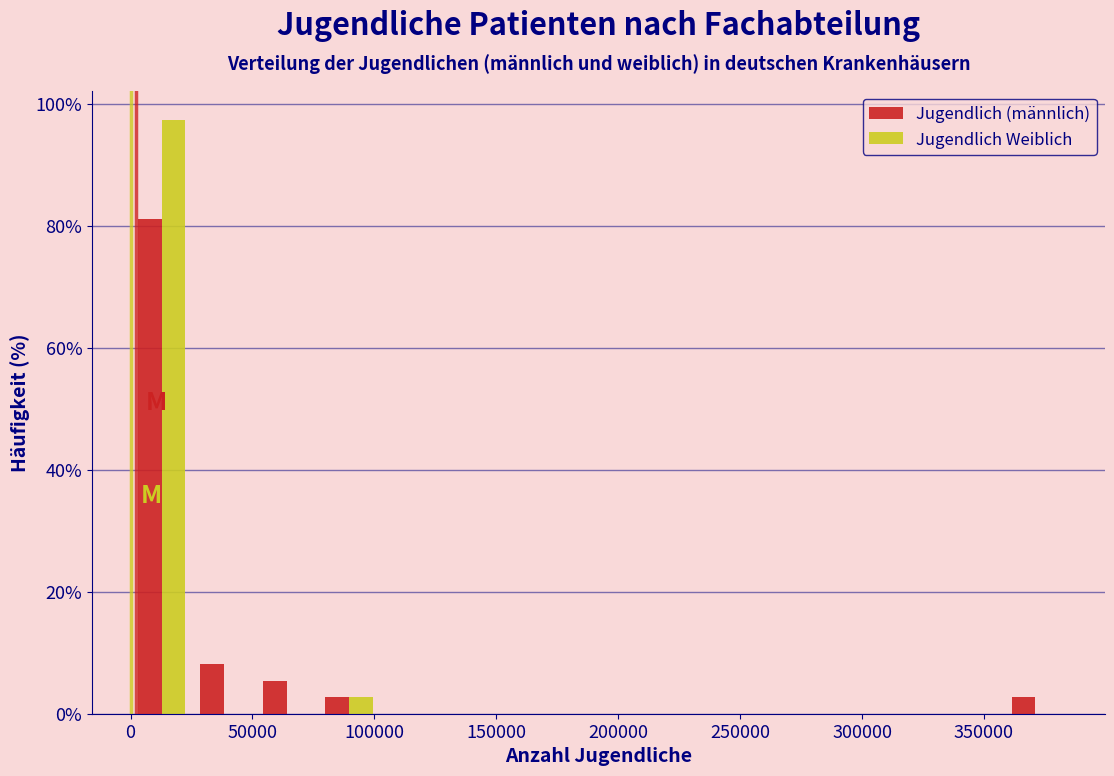

Reading left to right, transcribe this chart: for each range on the x-axis, give the height of each series' bar. Neither the bar edges nor the heights are printed on the chart, so give them approximately, as read against the axes.

0 to 25000: Jugendlich (männlich)=82	Jugendlich Weiblich=98
25000 to 50000: Jugendlich (männlich)=8	Jugendlich Weiblich=0
50000 to 75000: Jugendlich (männlich)=6	Jugendlich Weiblich=0
75000 to 100000: Jugendlich (männlich)=2	Jugendlich Weiblich=2
100000 to 130000: Jugendlich (männlich)=0	Jugendlich Weiblich=0
130000 to 155000: Jugendlich (männlich)=0	Jugendlich Weiblich=0
155000 to 180000: Jugendlich (männlich)=0	Jugendlich Weiblich=0
180000 to 205000: Jugendlich (männlich)=0	Jugendlich Weiblich=0
205000 to 230000: Jugendlich (männlich)=0	Jugendlich Weiblich=0
230000 to 255000: Jugendlich (männlich)=0	Jugendlich Weiblich=0
255000 to 280000: Jugendlich (männlich)=0	Jugendlich Weiblich=0
280000 to 305000: Jugendlich (männlich)=0	Jugendlich Weiblich=0
305000 to 335000: Jugendlich (männlich)=0	Jugendlich Weiblich=0
335000 to 360000: Jugendlich (männlich)=0	Jugendlich Weiblich=0
360000 to 385000: Jugendlich (männlich)=2	Jugendlich Weiblich=0